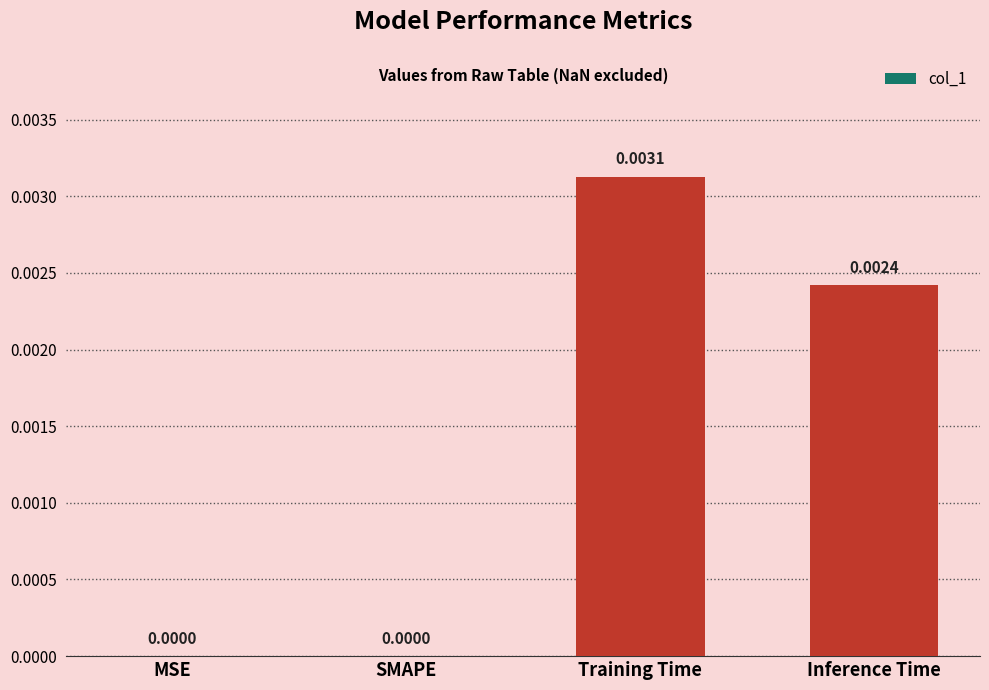

Which has a higher value, Training Time or Inference Time?

Training Time